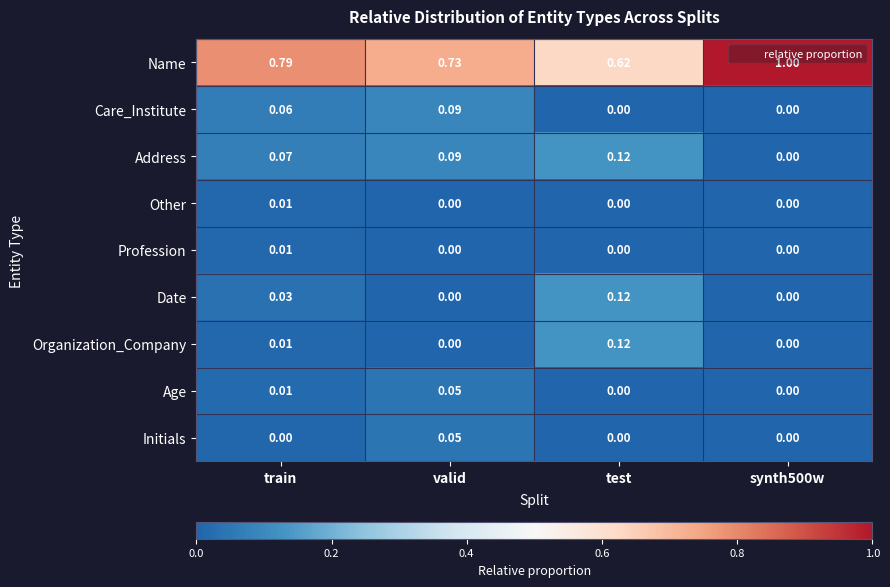

At which category is the sum across all series the highest?

valid